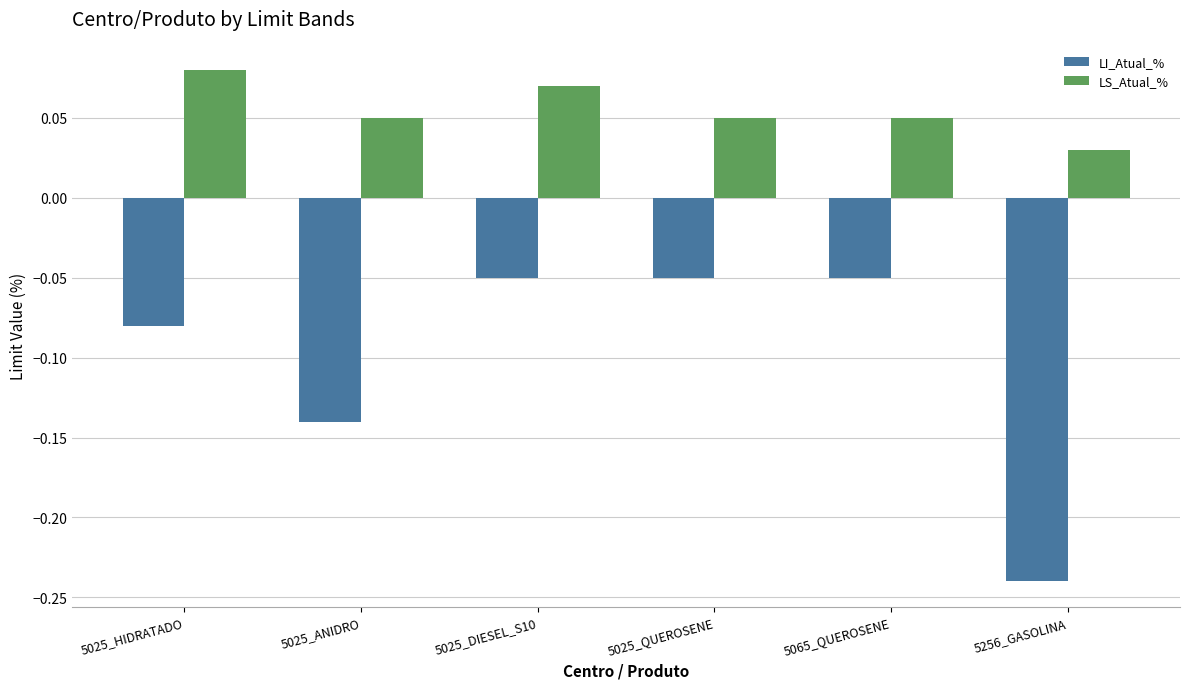

What is the label of the 1st bar from the left?

5025_HIDRATADO